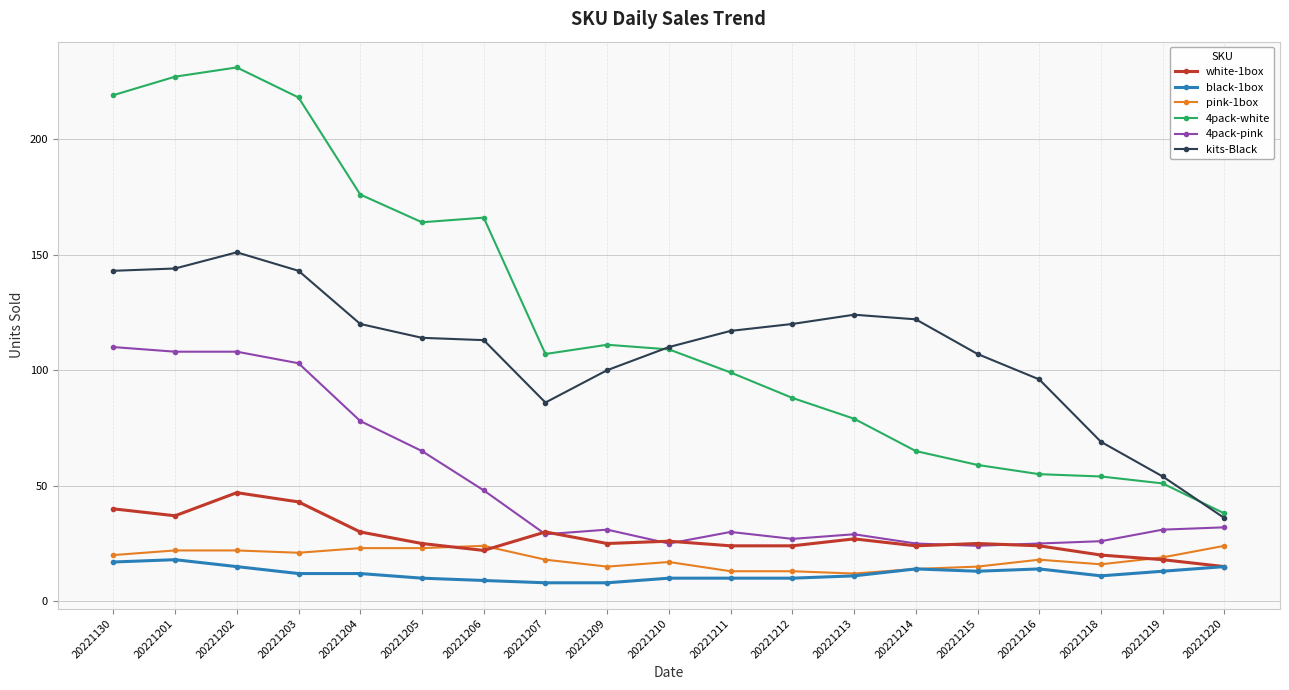

True or false: pink-1box has more than 2 points higher than both neighbors.

True